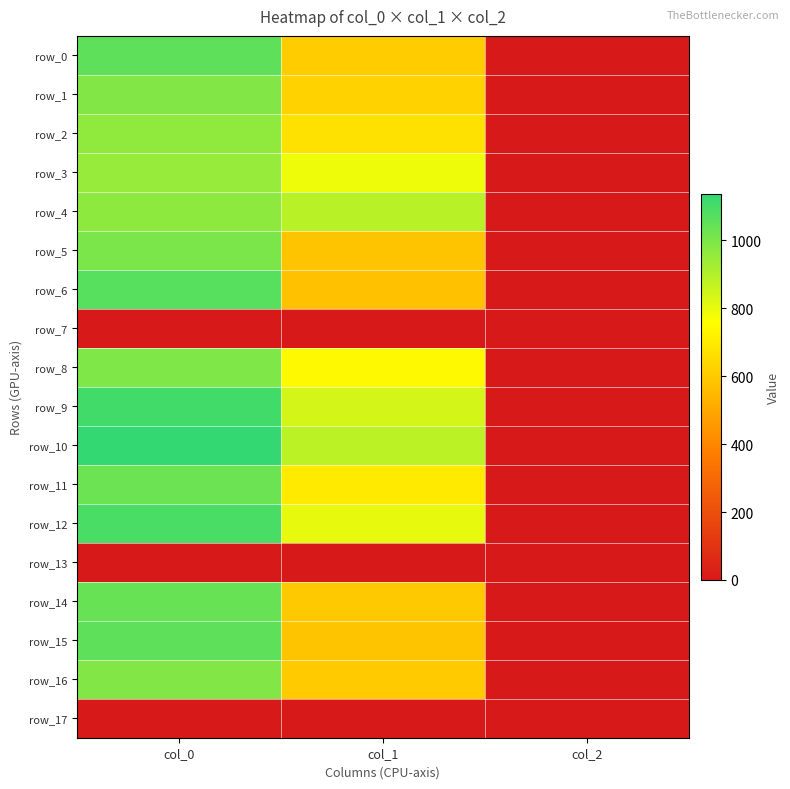

How many data points in row_14 are above 597?

2